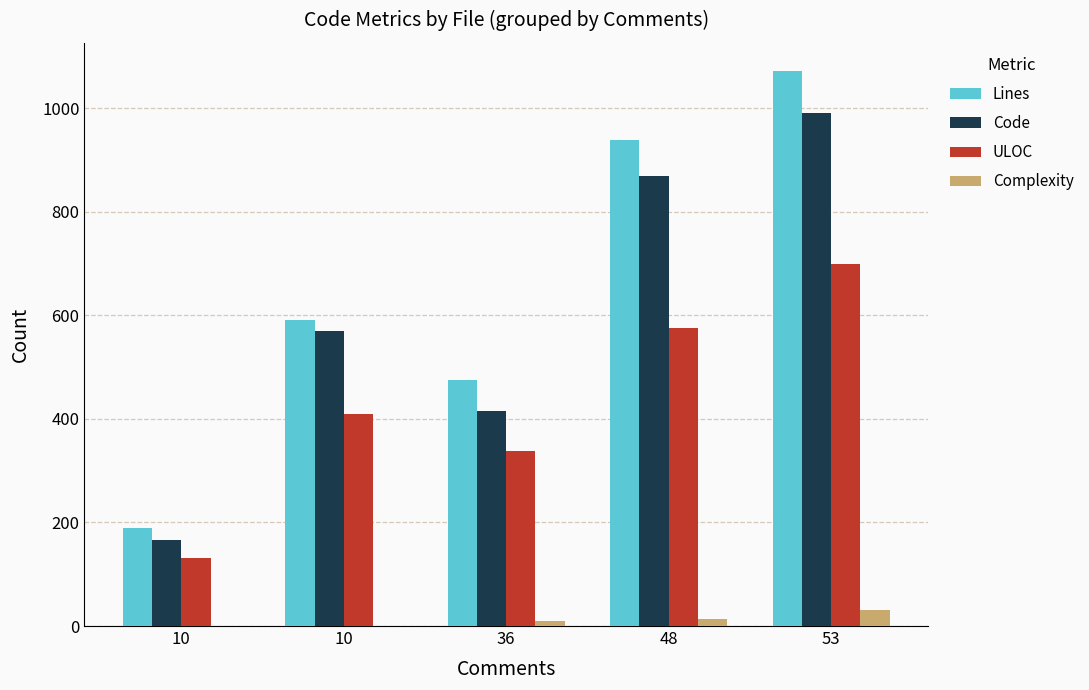

What is the greatest value displayed?

1073